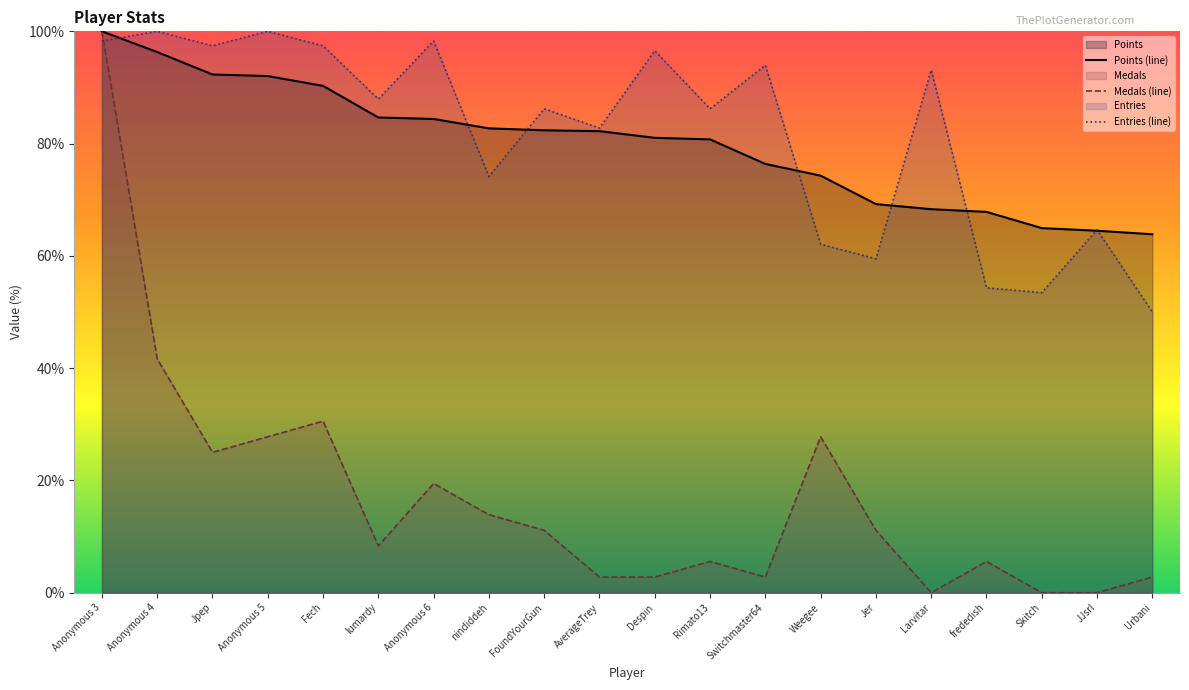

At Jer, list the series in order from largest to smallest.

Points (line), Entries (line), Medals (line)